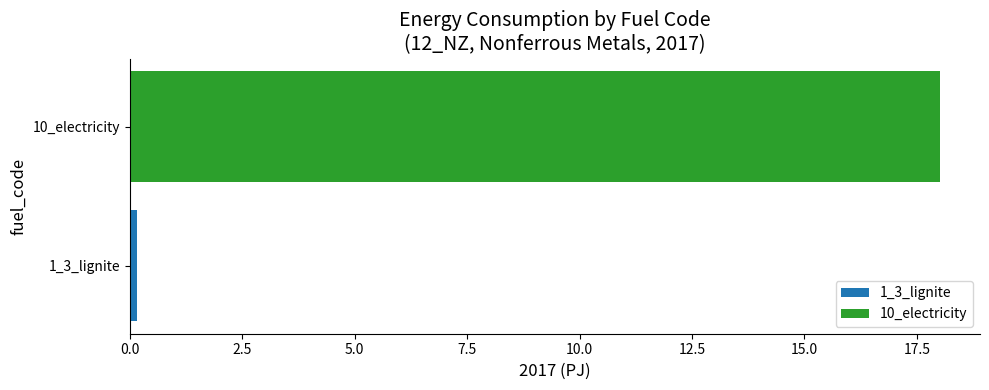

Is it true that the value at 10_electricity is 18.0?

True